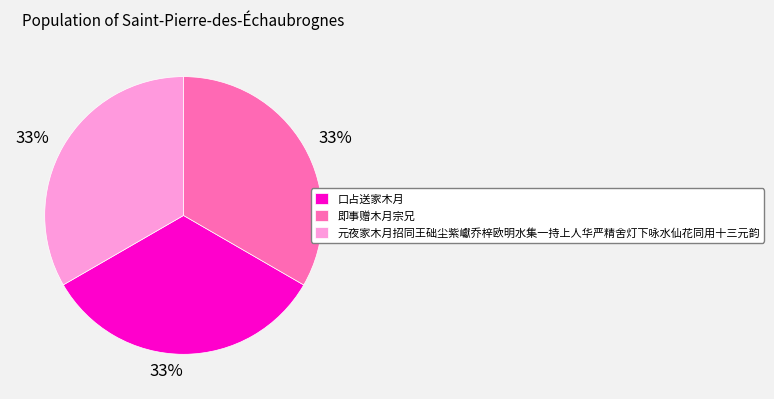

Do 元夜家木月招同王础尘紫巘乔梓欧明水集一持上人华严精舍灯下咏水仙花同用十三元韵 and 即事赠木月宗兄 together represent more than half of the pie?

Yes